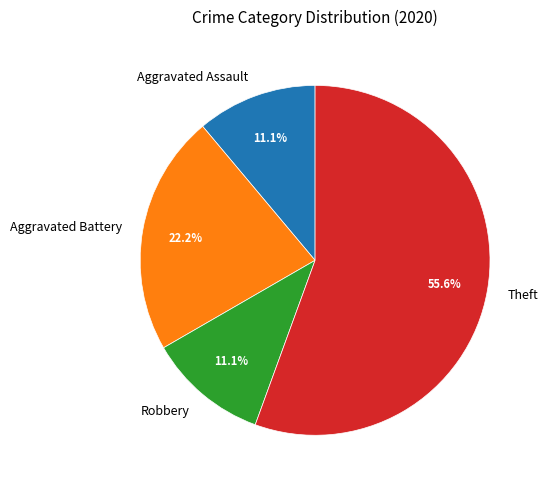

Which category has the biggest portion of the pie?

Theft